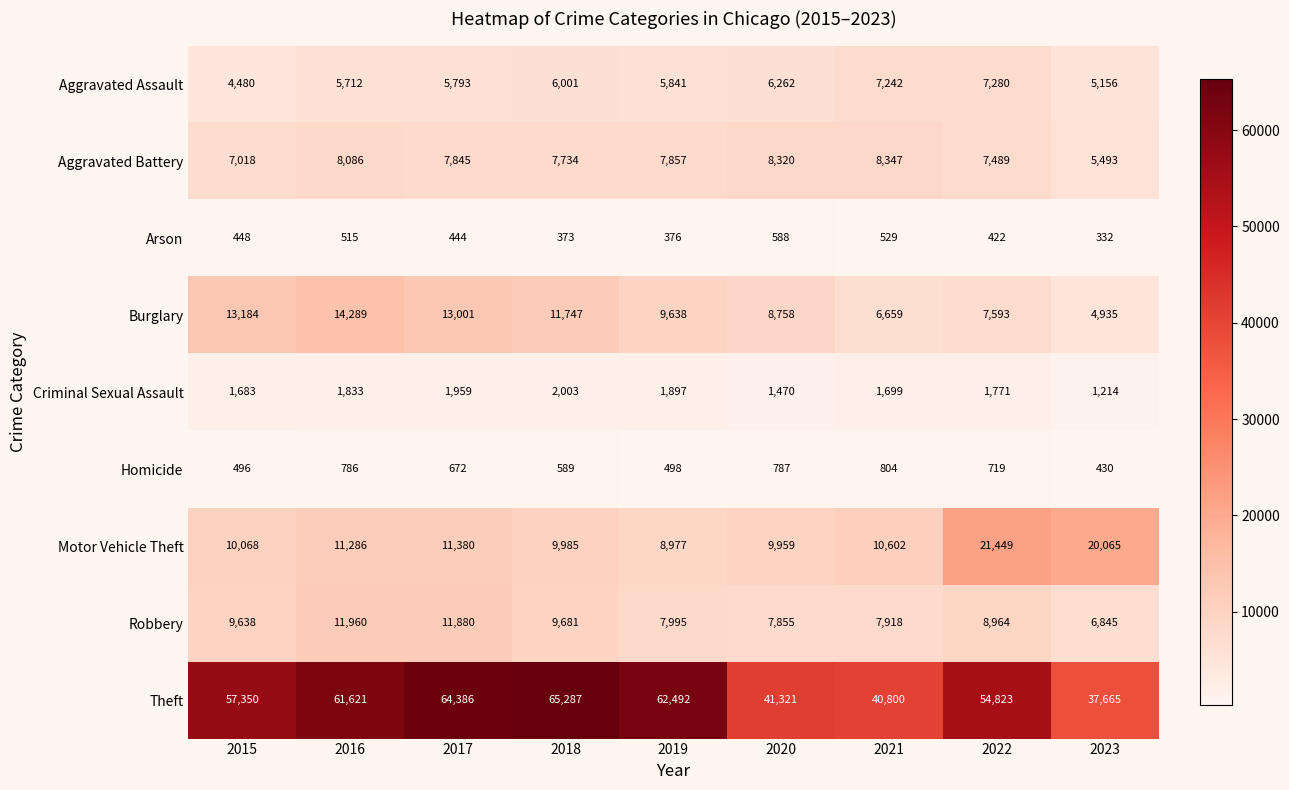

What is the difference between the highest and lowest values at 2022?

54401